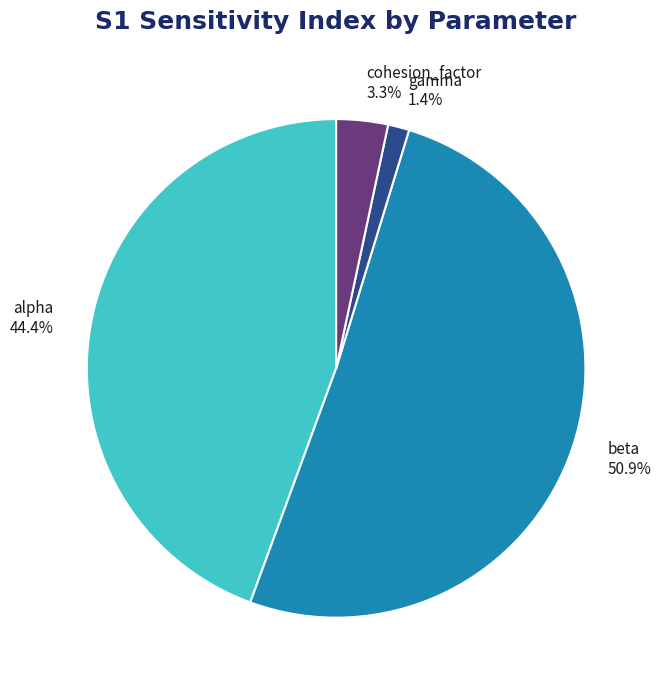

Which slice is the largest?

beta